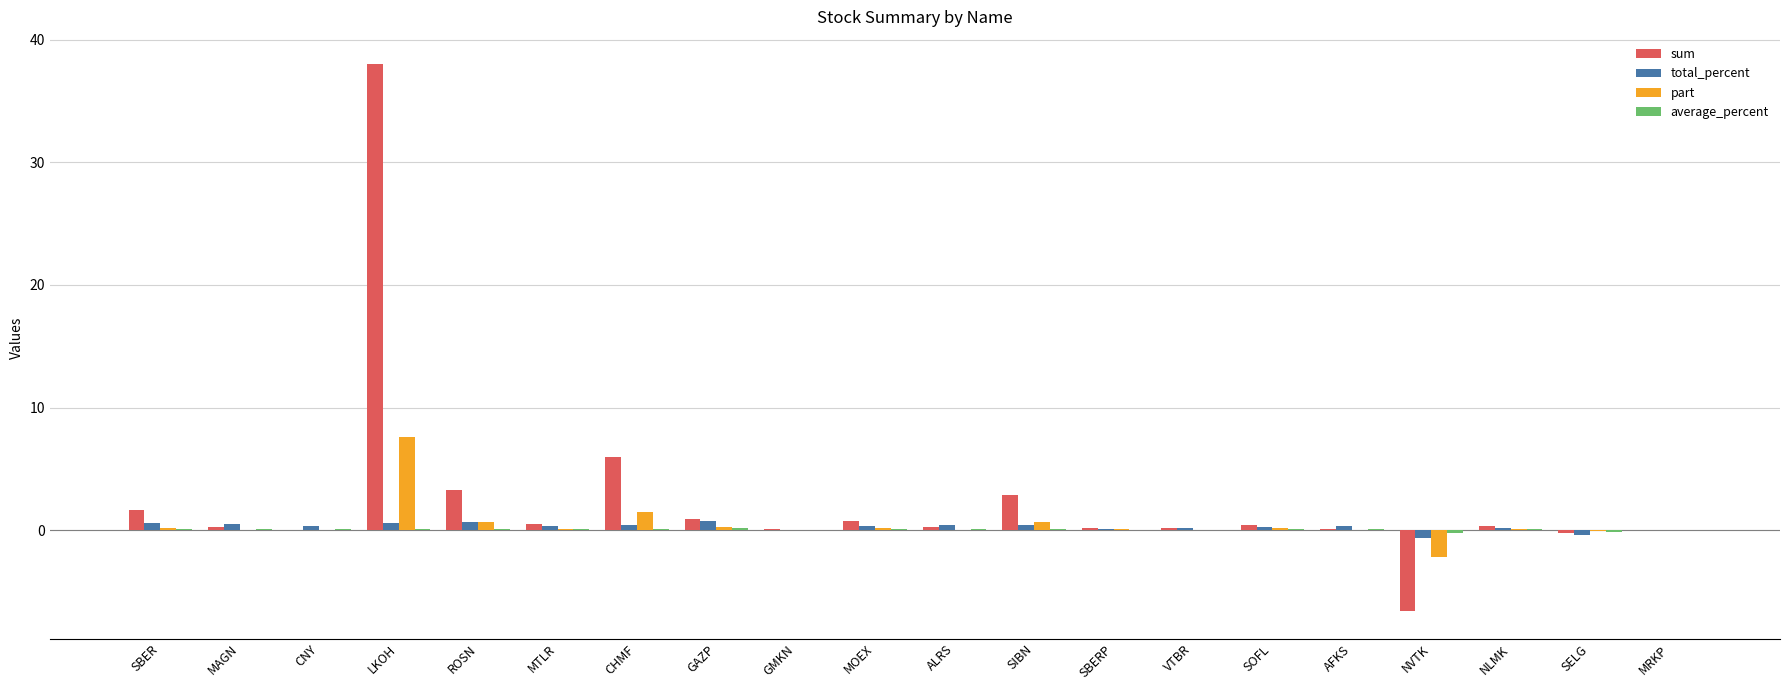

The part series shows 0.0 at AFKS. True or false?

True